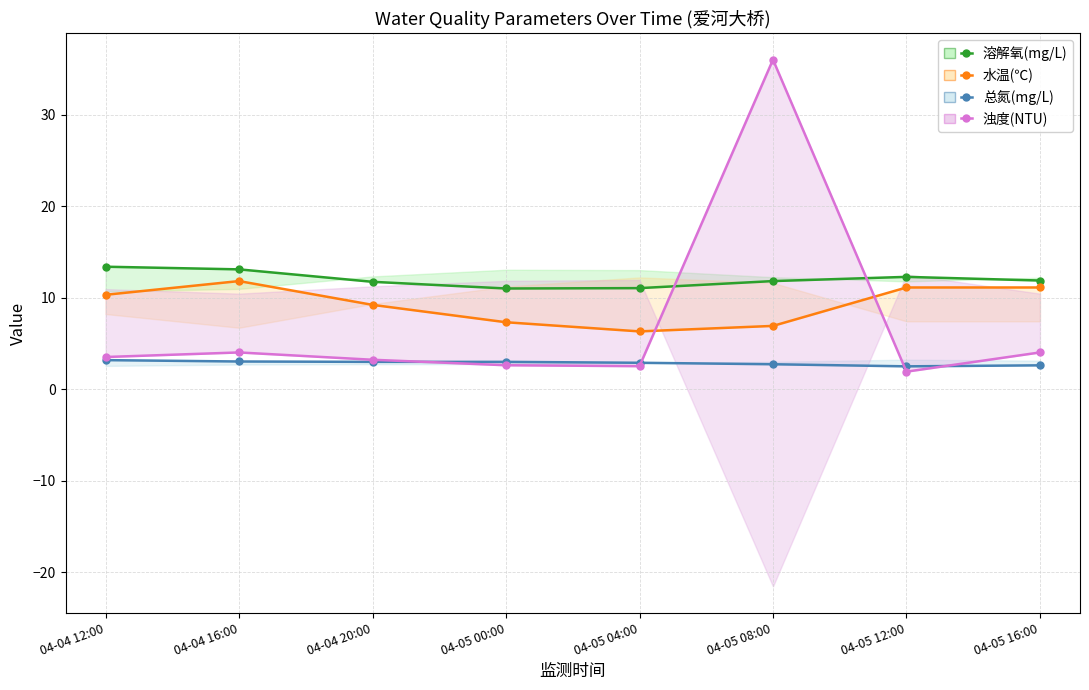

What is the value of the 水温(℃) point at the 6th from the left?

6.9